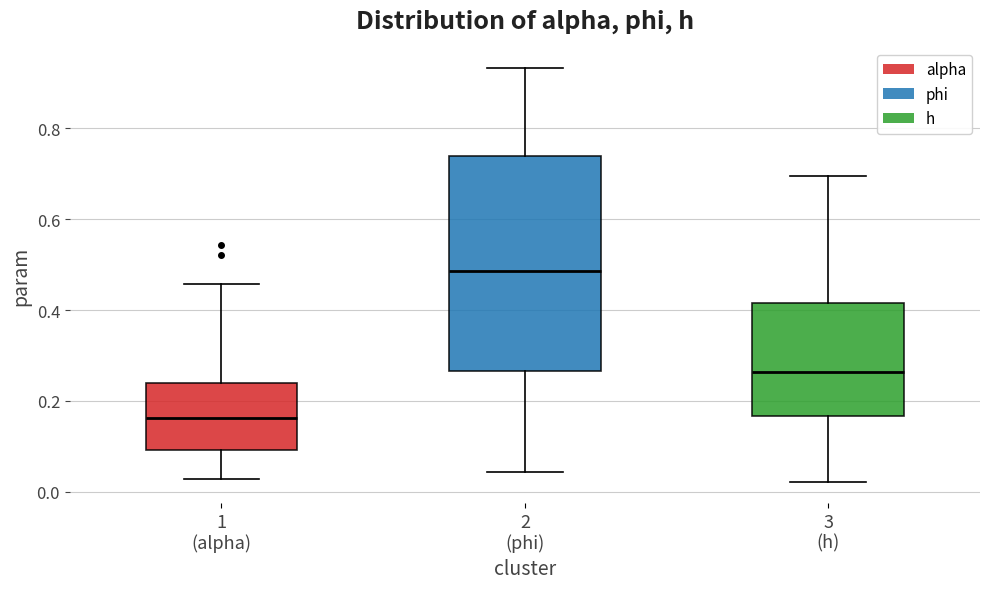

Reading left to right, transcribe this box plot: for each box, give where its median line is, the range the box spans, and where its two whiskers end, as read against the y-axis. The values are not printed on the chart, so give them approximately, as read against the axis.

1 (alpha): median 0.16, box 0.10 to 0.24, whiskers 0.02 to 0.46
2 (phi): median 0.48, box 0.26 to 0.74, whiskers 0.04 to 0.94
3 (h): median 0.26, box 0.16 to 0.42, whiskers 0.02 to 0.70